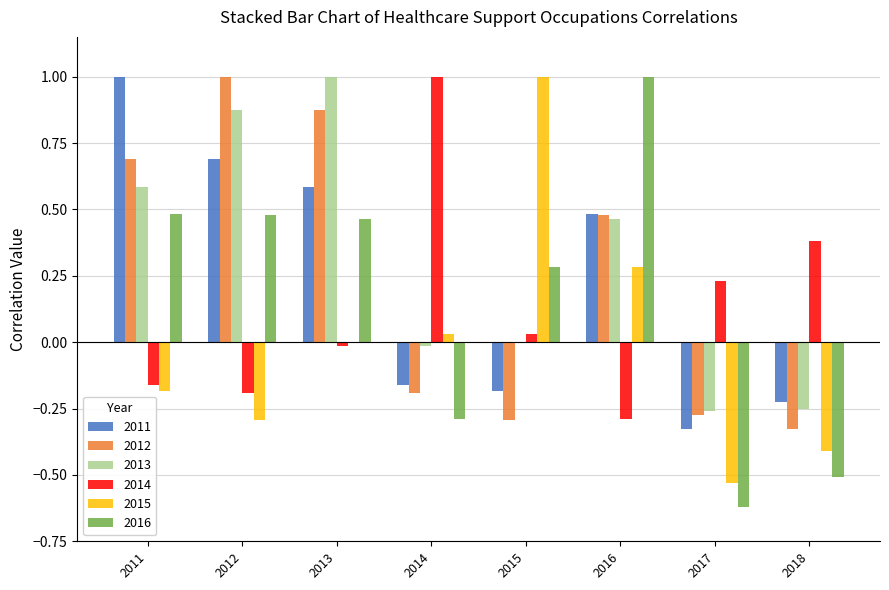

What is the greatest value displayed?

1.0